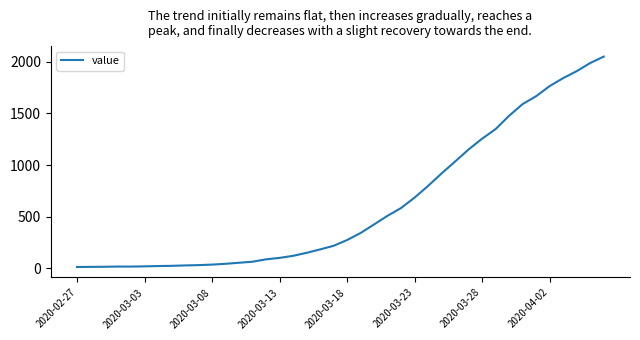

How many lines are shown in the chart?

1